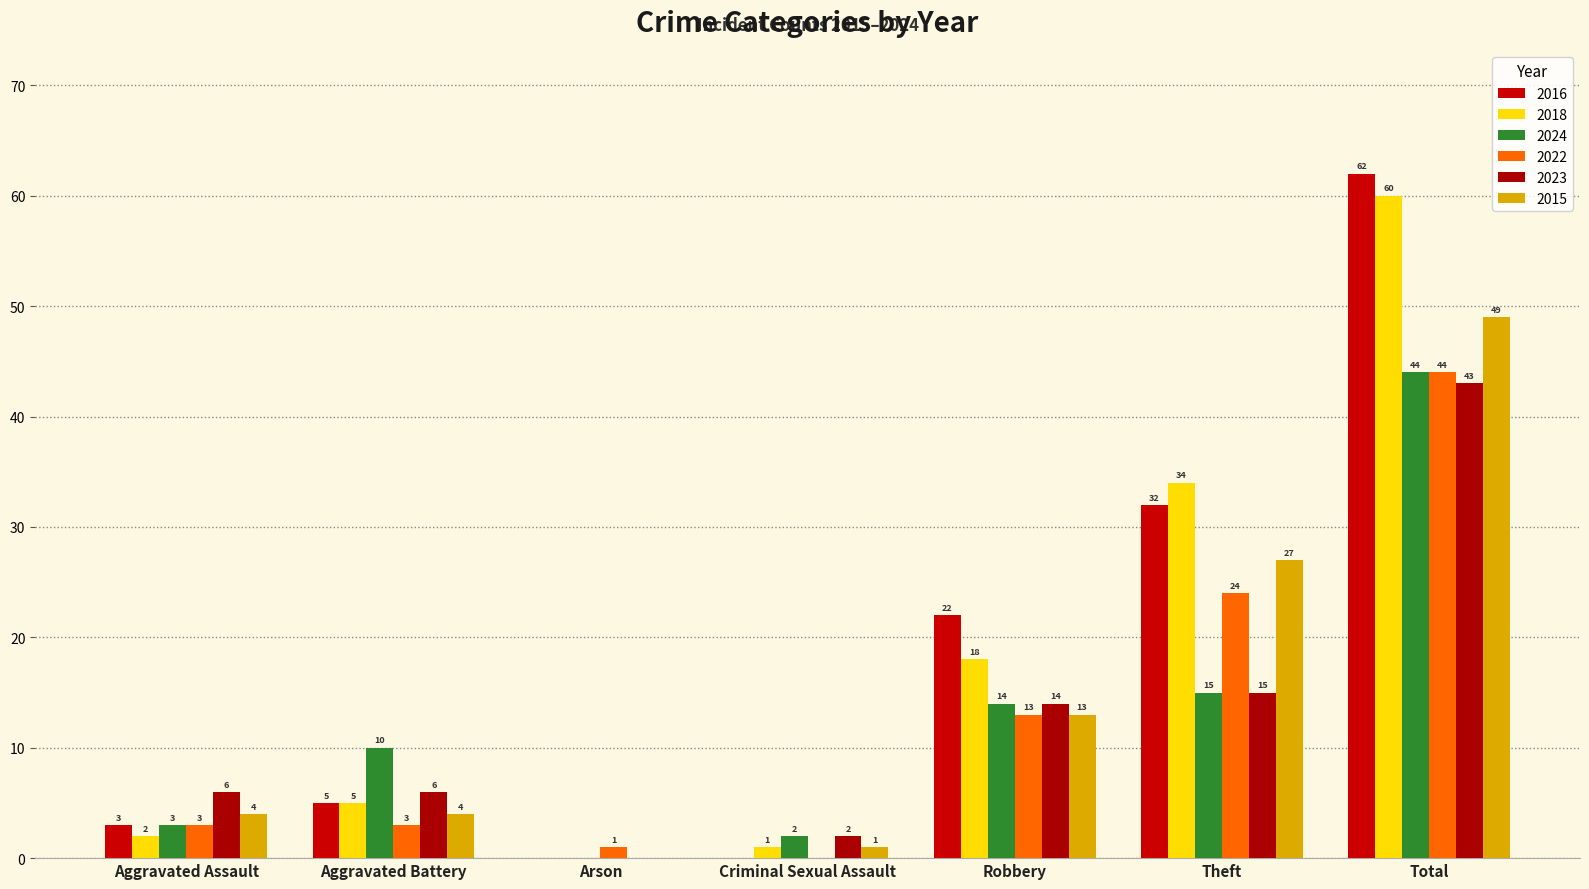

What is the label of the 6th bar from the left?

Theft